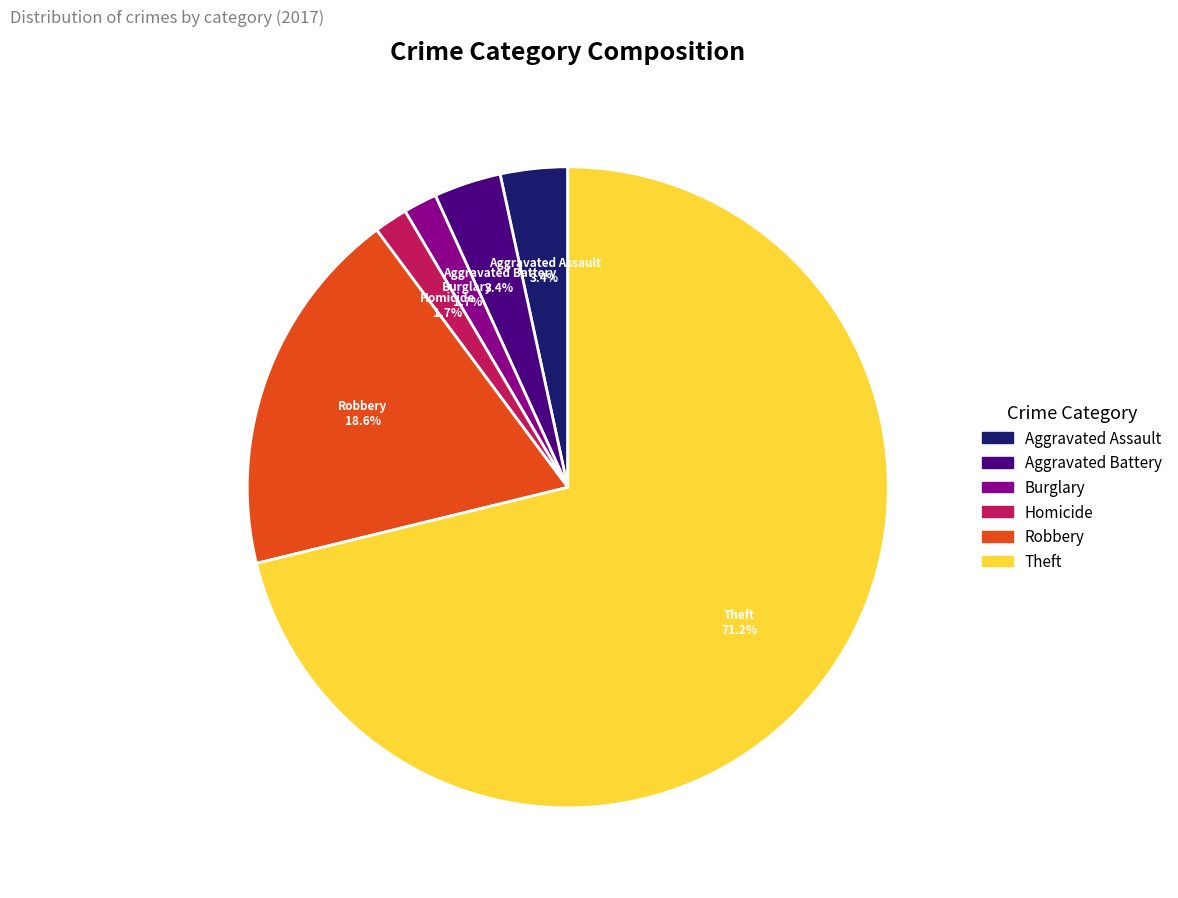

How many slices are in this pie chart?

6